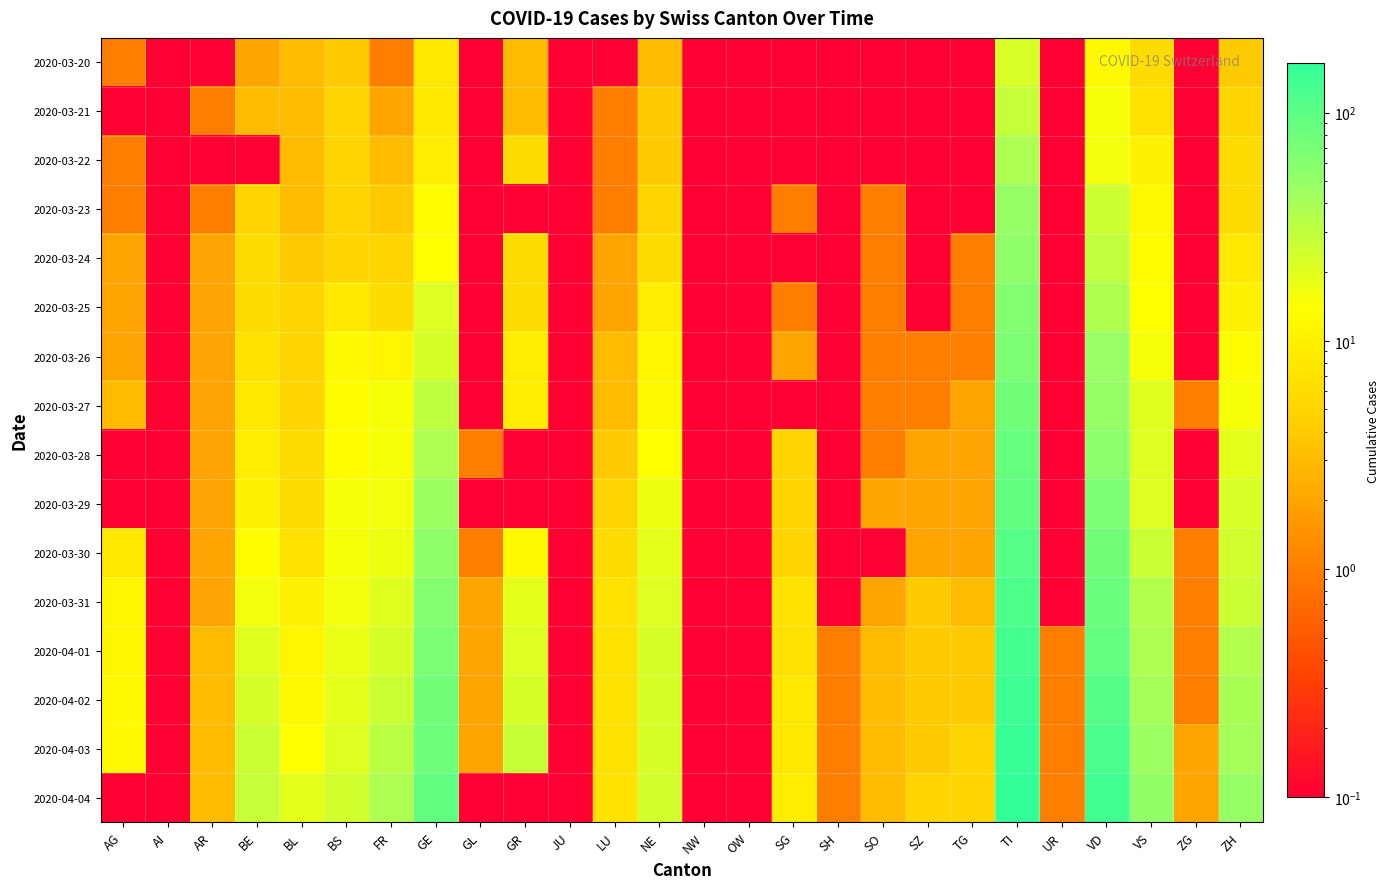

What is the total value across all series at TI?

1389.0